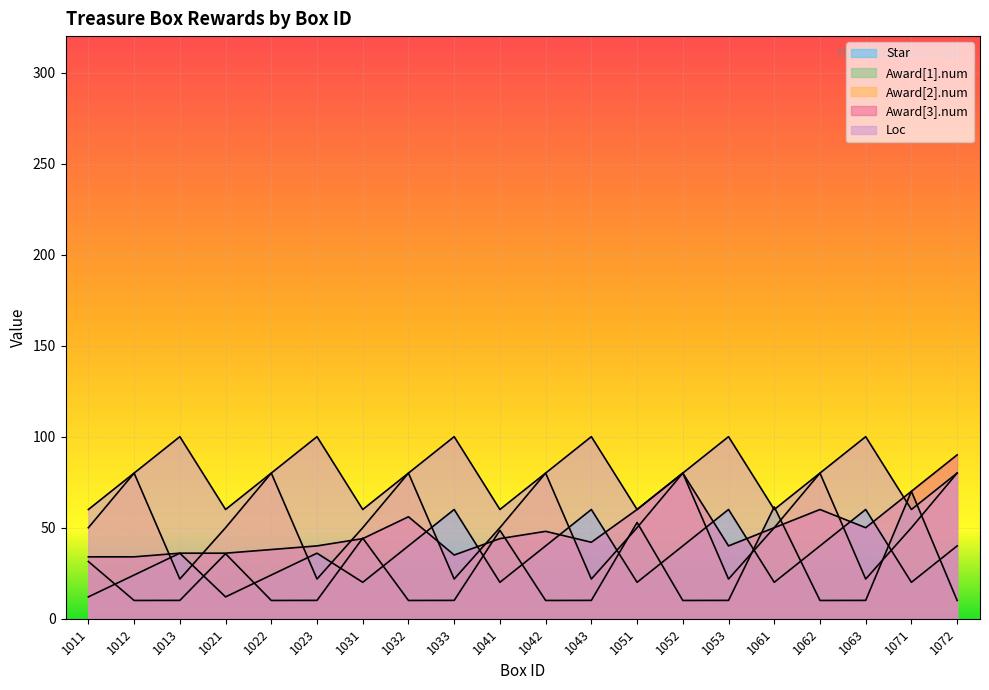

Rank the series at 1072 from lowest to highest value.

Award[1].num, Star, Award[2].num, Loc, Award[3].num